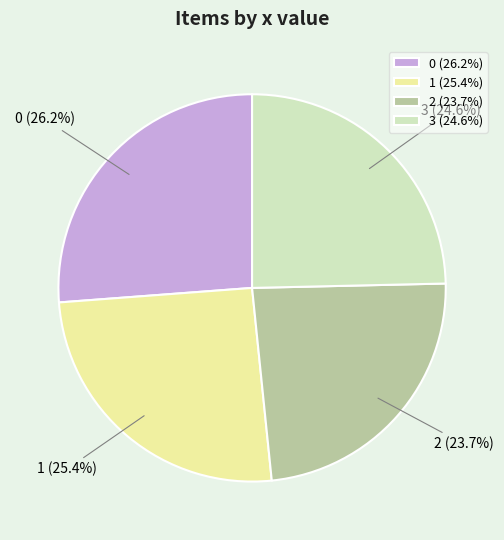

Is there any slice that represents more than half of the pie?

No